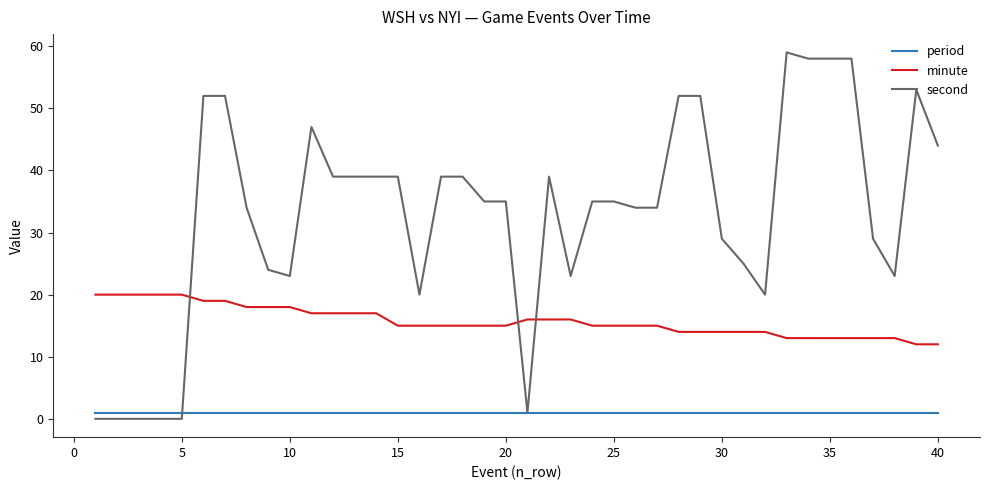

List the series in order of their peak value, highest first.

second, minute, period